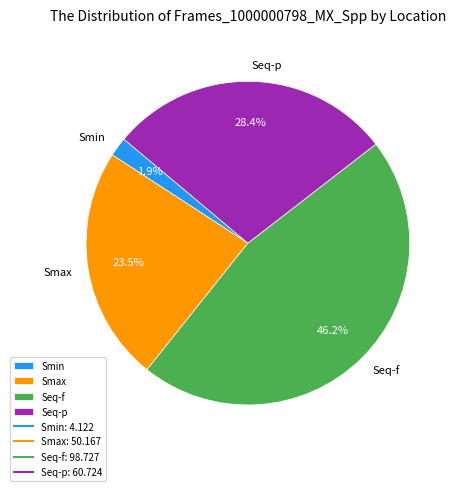

Which has a higher value, Seq-f or Smin?

Seq-f